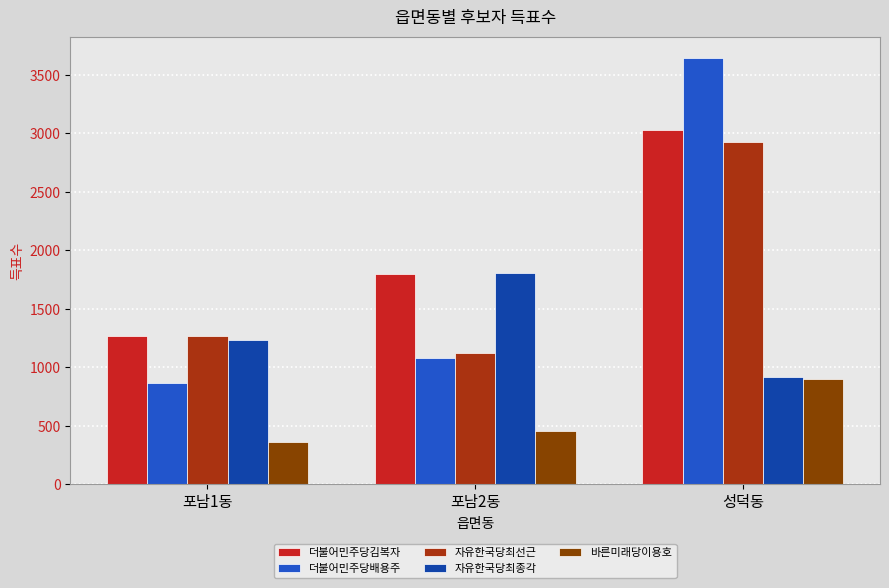

Which series changed the most between 포남2동 and 성덕동?

더불어민주당배용주